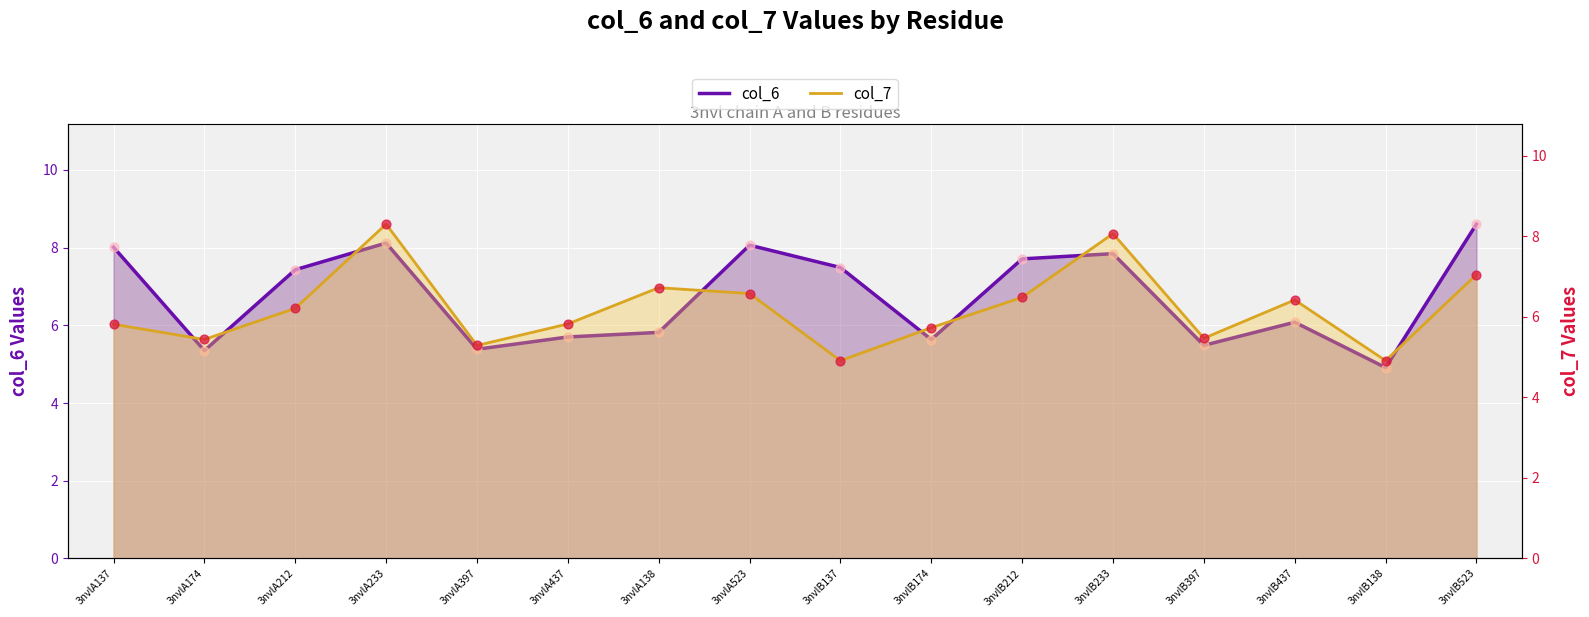

What is the total value across all series at 3nvlA174?

10.8